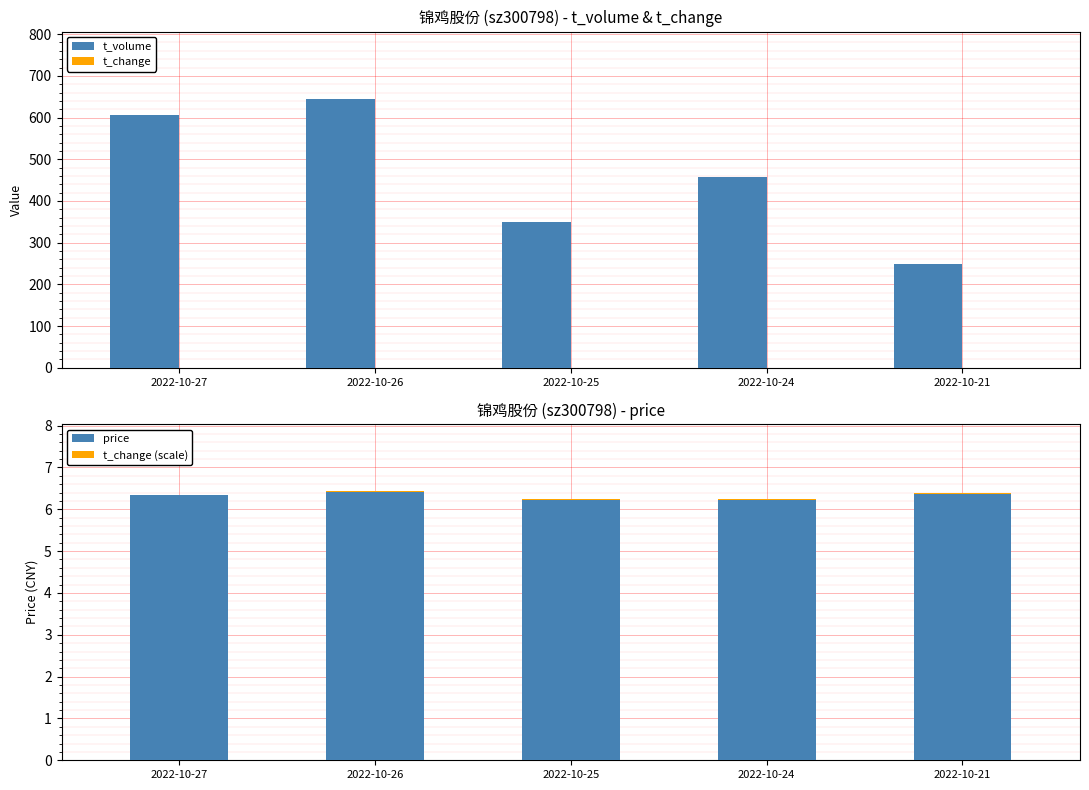

What is the value of the price bar at the 5th from the left?

6.4